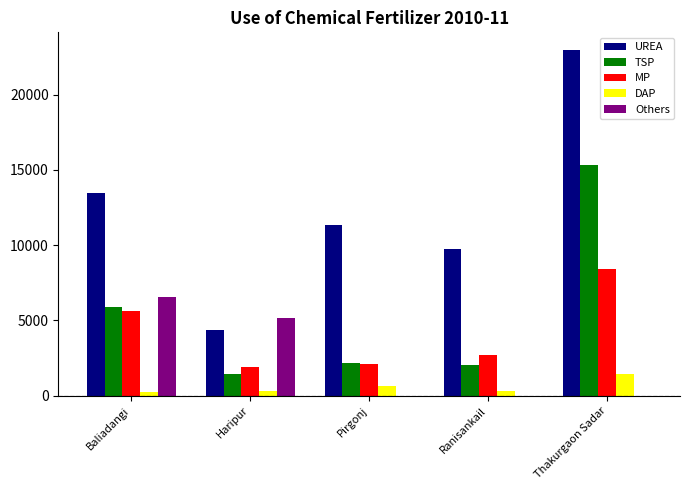

Count the number of data series in this chart.

5